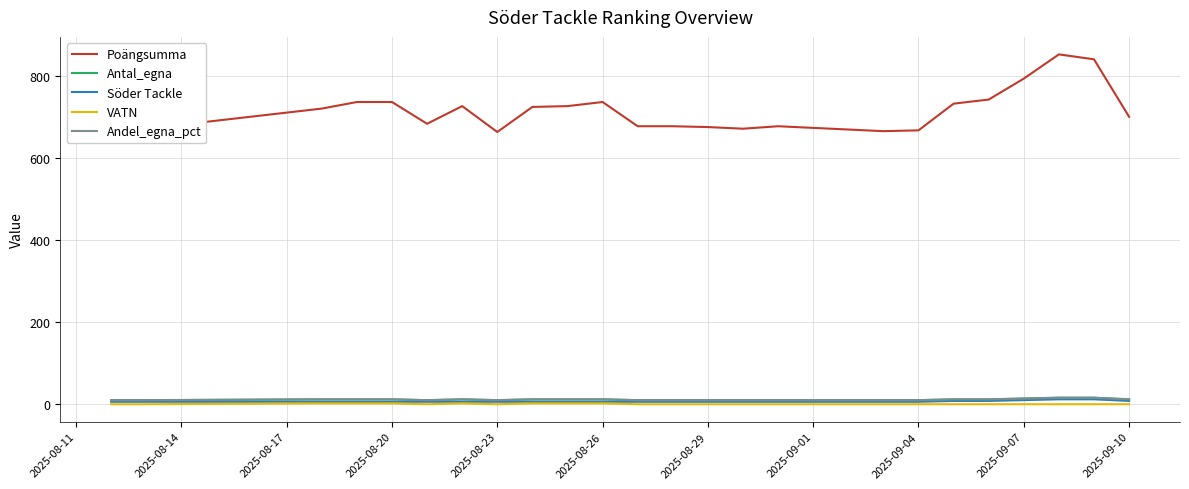

True or false: Andel_egna_pct and VATN cross at least once.

False